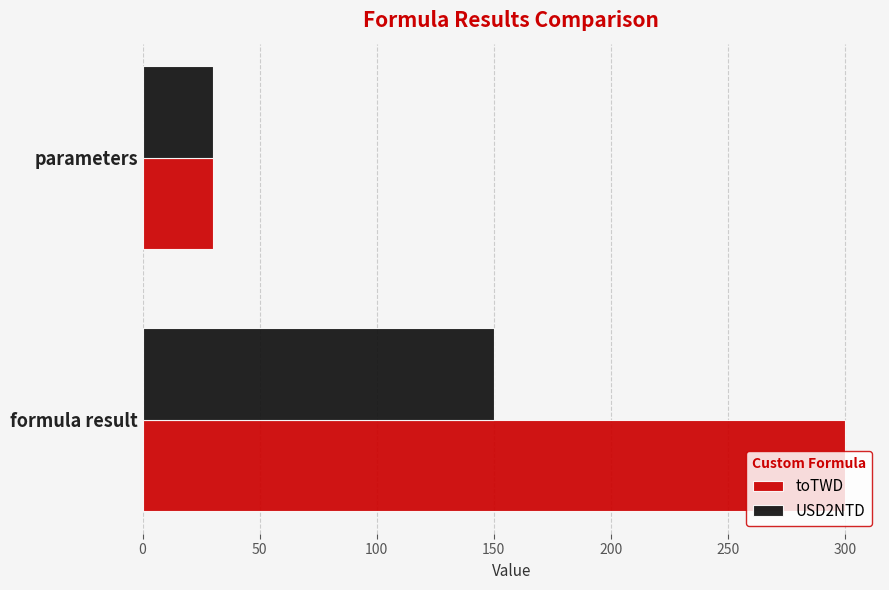

What is the difference between the highest and lowest values at formula result?

150